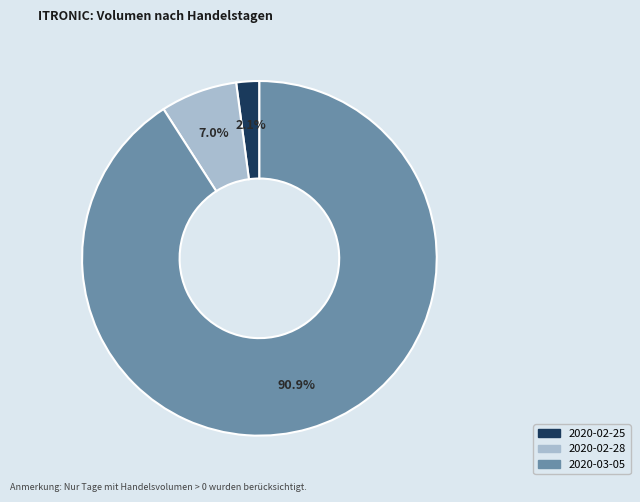

To the nearest percent, what portion does 2020-02-28 represent?

7%